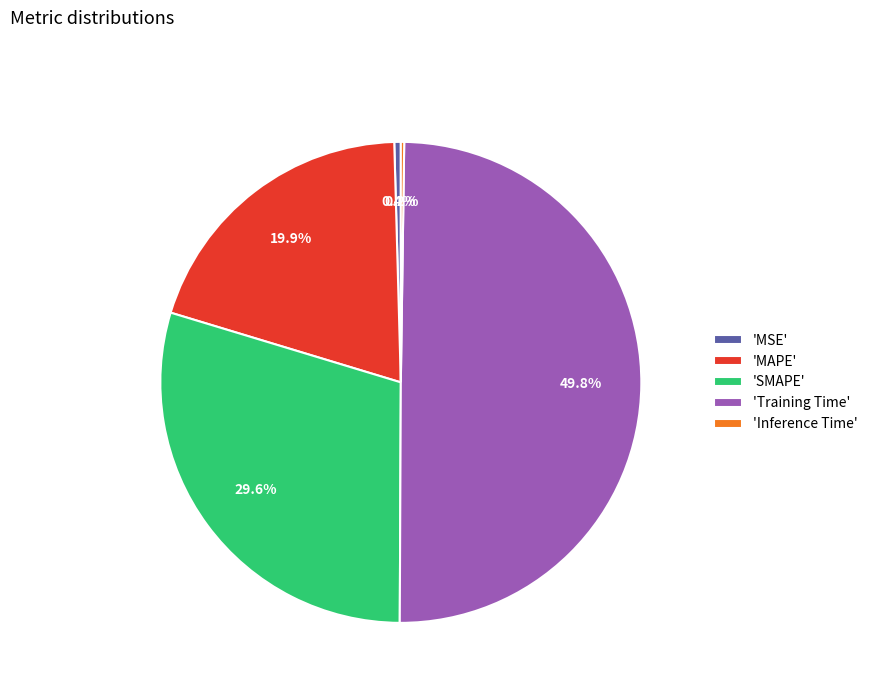

Between 'MSE' and 'SMAPE', which is larger?

'SMAPE'